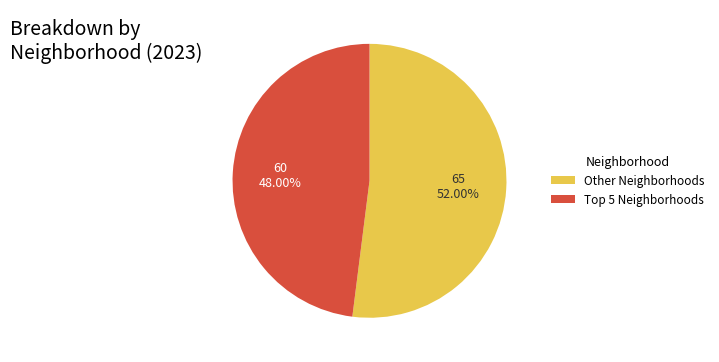

Is there any slice that represents more than half of the pie?

Yes